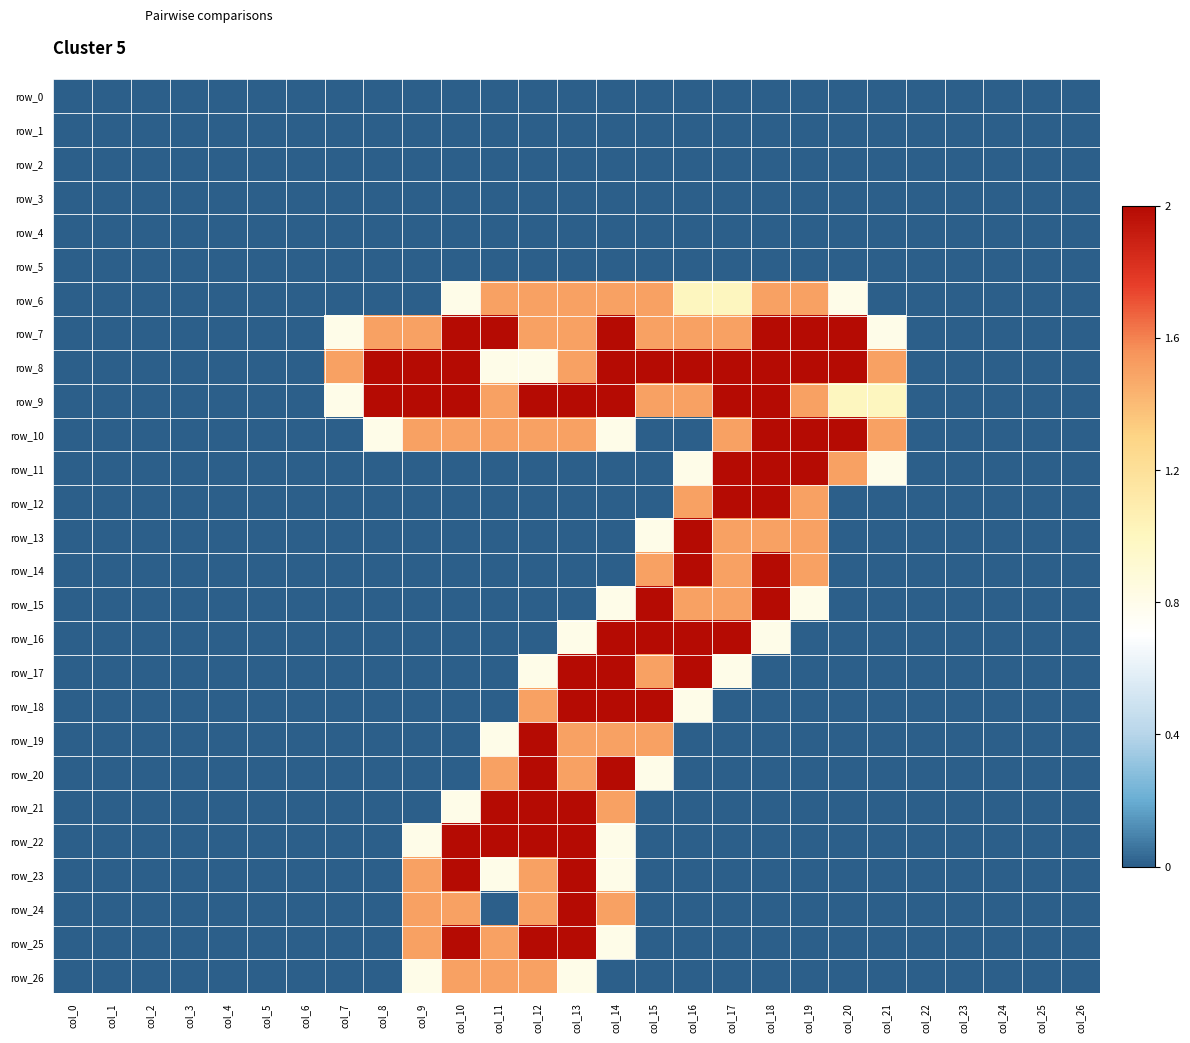

Reading left to right, extract all data points from this chart.

row_0: col_0=0.0	col_1=0.0	col_2=0.0	col_3=0.0	col_4=0.0	col_5=0.0	col_6=0.0	col_7=0.0	col_8=0.0	col_9=0.0	col_10=0.0	col_11=0.0	col_12=0.0	col_13=0.0	col_14=0.0	col_15=0.0	col_16=0.0	col_17=0.0	col_18=0.0	col_19=0.0	col_20=0.0	col_21=0.0	col_22=0.0	col_23=0.0	col_24=0.0	col_25=0.0	col_26=0.0
row_1: col_0=0.0	col_1=0.0	col_2=0.0	col_3=0.0	col_4=0.0	col_5=0.0	col_6=0.0	col_7=0.0	col_8=0.0	col_9=0.0	col_10=0.0	col_11=0.0	col_12=0.0	col_13=0.0	col_14=0.0	col_15=0.0	col_16=0.0	col_17=0.0	col_18=0.0	col_19=0.0	col_20=0.0	col_21=0.0	col_22=0.0	col_23=0.0	col_24=0.0	col_25=0.0	col_26=0.0
row_2: col_0=0.0	col_1=0.0	col_2=0.0	col_3=0.0	col_4=0.0	col_5=0.0	col_6=0.0	col_7=0.0	col_8=0.0	col_9=0.0	col_10=0.0	col_11=0.0	col_12=0.0	col_13=0.0	col_14=0.0	col_15=0.0	col_16=0.0	col_17=0.0	col_18=0.0	col_19=0.0	col_20=0.0	col_21=0.0	col_22=0.0	col_23=0.0	col_24=0.0	col_25=0.0	col_26=0.0
row_3: col_0=0.0	col_1=0.0	col_2=0.0	col_3=0.0	col_4=0.0	col_5=0.0	col_6=0.0	col_7=0.0	col_8=0.0	col_9=0.0	col_10=0.0	col_11=0.0	col_12=0.0	col_13=0.0	col_14=0.0	col_15=0.0	col_16=0.0	col_17=0.0	col_18=0.0	col_19=0.0	col_20=0.0	col_21=0.0	col_22=0.0	col_23=0.0	col_24=0.0	col_25=0.0	col_26=0.0
row_4: col_0=0.0	col_1=0.0	col_2=0.0	col_3=0.0	col_4=0.0	col_5=0.0	col_6=0.0	col_7=0.0	col_8=0.0	col_9=0.0	col_10=0.0	col_11=0.0	col_12=0.0	col_13=0.0	col_14=0.0	col_15=0.0	col_16=0.0	col_17=0.0	col_18=0.0	col_19=0.0	col_20=0.0	col_21=0.0	col_22=0.0	col_23=0.0	col_24=0.0	col_25=0.0	col_26=0.0
row_5: col_0=0.0	col_1=0.0	col_2=0.0	col_3=0.0	col_4=0.0	col_5=0.0	col_6=0.0	col_7=0.0	col_8=0.0	col_9=0.0	col_10=0.0	col_11=0.0	col_12=0.0	col_13=0.0	col_14=0.0	col_15=0.0	col_16=0.0	col_17=0.0	col_18=0.0	col_19=0.0	col_20=0.0	col_21=0.0	col_22=0.0	col_23=0.0	col_24=0.0	col_25=0.0	col_26=0.0
row_6: col_0=0.0	col_1=0.0	col_2=0.0	col_3=0.0	col_4=0.0	col_5=0.0	col_6=0.0	col_7=0.0	col_8=0.0	col_9=0.0	col_10=0.8	col_11=1.5	col_12=1.5	col_13=1.5	col_14=1.5	col_15=1.5	col_16=1.0	col_17=1.0	col_18=1.5	col_19=1.5	col_20=0.8	col_21=0.0	col_22=0.0	col_23=0.0	col_24=0.0	col_25=0.0	col_26=0.0
row_7: col_0=0.0	col_1=0.0	col_2=0.0	col_3=0.0	col_4=0.0	col_5=0.0	col_6=0.0	col_7=0.8	col_8=1.5	col_9=1.5	col_10=2.0	col_11=2.0	col_12=1.5	col_13=1.5	col_14=2.0	col_15=1.5	col_16=1.5	col_17=1.5	col_18=2.0	col_19=2.0	col_20=2.0	col_21=0.8	col_22=0.0	col_23=0.0	col_24=0.0	col_25=0.0	col_26=0.0
row_8: col_0=0.0	col_1=0.0	col_2=0.0	col_3=0.0	col_4=0.0	col_5=0.0	col_6=0.0	col_7=1.5	col_8=2.0	col_9=2.0	col_10=2.0	col_11=0.8	col_12=0.8	col_13=1.5	col_14=2.0	col_15=2.0	col_16=2.0	col_17=2.0	col_18=2.0	col_19=2.0	col_20=2.0	col_21=1.5	col_22=0.0	col_23=0.0	col_24=0.0	col_25=0.0	col_26=0.0
row_9: col_0=0.0	col_1=0.0	col_2=0.0	col_3=0.0	col_4=0.0	col_5=0.0	col_6=0.0	col_7=0.8	col_8=2.0	col_9=2.0	col_10=2.0	col_11=1.5	col_12=2.0	col_13=2.0	col_14=2.0	col_15=1.5	col_16=1.5	col_17=2.0	col_18=2.0	col_19=1.5	col_20=1.0	col_21=1.0	col_22=0.0	col_23=0.0	col_24=0.0	col_25=0.0	col_26=0.0
row_10: col_0=0.0	col_1=0.0	col_2=0.0	col_3=0.0	col_4=0.0	col_5=0.0	col_6=0.0	col_7=0.0	col_8=0.8	col_9=1.5	col_10=1.5	col_11=1.5	col_12=1.5	col_13=1.5	col_14=0.8	col_15=0.0	col_16=0.0	col_17=1.5	col_18=2.0	col_19=2.0	col_20=2.0	col_21=1.5	col_22=0.0	col_23=0.0	col_24=0.0	col_25=0.0	col_26=0.0
row_11: col_0=0.0	col_1=0.0	col_2=0.0	col_3=0.0	col_4=0.0	col_5=0.0	col_6=0.0	col_7=0.0	col_8=0.0	col_9=0.0	col_10=0.0	col_11=0.0	col_12=0.0	col_13=0.0	col_14=0.0	col_15=0.0	col_16=0.8	col_17=2.0	col_18=2.0	col_19=2.0	col_20=1.5	col_21=0.8	col_22=0.0	col_23=0.0	col_24=0.0	col_25=0.0	col_26=0.0
row_12: col_0=0.0	col_1=0.0	col_2=0.0	col_3=0.0	col_4=0.0	col_5=0.0	col_6=0.0	col_7=0.0	col_8=0.0	col_9=0.0	col_10=0.0	col_11=0.0	col_12=0.0	col_13=0.0	col_14=0.0	col_15=0.0	col_16=1.5	col_17=2.0	col_18=2.0	col_19=1.5	col_20=0.0	col_21=0.0	col_22=0.0	col_23=0.0	col_24=0.0	col_25=0.0	col_26=0.0
row_13: col_0=0.0	col_1=0.0	col_2=0.0	col_3=0.0	col_4=0.0	col_5=0.0	col_6=0.0	col_7=0.0	col_8=0.0	col_9=0.0	col_10=0.0	col_11=0.0	col_12=0.0	col_13=0.0	col_14=0.0	col_15=0.8	col_16=2.0	col_17=1.5	col_18=1.5	col_19=1.5	col_20=0.0	col_21=0.0	col_22=0.0	col_23=0.0	col_24=0.0	col_25=0.0	col_26=0.0
row_14: col_0=0.0	col_1=0.0	col_2=0.0	col_3=0.0	col_4=0.0	col_5=0.0	col_6=0.0	col_7=0.0	col_8=0.0	col_9=0.0	col_10=0.0	col_11=0.0	col_12=0.0	col_13=0.0	col_14=0.0	col_15=1.5	col_16=2.0	col_17=1.5	col_18=2.0	col_19=1.5	col_20=0.0	col_21=0.0	col_22=0.0	col_23=0.0	col_24=0.0	col_25=0.0	col_26=0.0
row_15: col_0=0.0	col_1=0.0	col_2=0.0	col_3=0.0	col_4=0.0	col_5=0.0	col_6=0.0	col_7=0.0	col_8=0.0	col_9=0.0	col_10=0.0	col_11=0.0	col_12=0.0	col_13=0.0	col_14=0.8	col_15=2.0	col_16=1.5	col_17=1.5	col_18=2.0	col_19=0.8	col_20=0.0	col_21=0.0	col_22=0.0	col_23=0.0	col_24=0.0	col_25=0.0	col_26=0.0
row_16: col_0=0.0	col_1=0.0	col_2=0.0	col_3=0.0	col_4=0.0	col_5=0.0	col_6=0.0	col_7=0.0	col_8=0.0	col_9=0.0	col_10=0.0	col_11=0.0	col_12=0.0	col_13=0.8	col_14=2.0	col_15=2.0	col_16=2.0	col_17=2.0	col_18=0.8	col_19=0.0	col_20=0.0	col_21=0.0	col_22=0.0	col_23=0.0	col_24=0.0	col_25=0.0	col_26=0.0
row_17: col_0=0.0	col_1=0.0	col_2=0.0	col_3=0.0	col_4=0.0	col_5=0.0	col_6=0.0	col_7=0.0	col_8=0.0	col_9=0.0	col_10=0.0	col_11=0.0	col_12=0.8	col_13=2.0	col_14=2.0	col_15=1.5	col_16=2.0	col_17=0.8	col_18=0.0	col_19=0.0	col_20=0.0	col_21=0.0	col_22=0.0	col_23=0.0	col_24=0.0	col_25=0.0	col_26=0.0
row_18: col_0=0.0	col_1=0.0	col_2=0.0	col_3=0.0	col_4=0.0	col_5=0.0	col_6=0.0	col_7=0.0	col_8=0.0	col_9=0.0	col_10=0.0	col_11=0.0	col_12=1.5	col_13=2.0	col_14=2.0	col_15=2.0	col_16=0.8	col_17=0.0	col_18=0.0	col_19=0.0	col_20=0.0	col_21=0.0	col_22=0.0	col_23=0.0	col_24=0.0	col_25=0.0	col_26=0.0
row_19: col_0=0.0	col_1=0.0	col_2=0.0	col_3=0.0	col_4=0.0	col_5=0.0	col_6=0.0	col_7=0.0	col_8=0.0	col_9=0.0	col_10=0.0	col_11=0.8	col_12=2.0	col_13=1.5	col_14=1.5	col_15=1.5	col_16=0.0	col_17=0.0	col_18=0.0	col_19=0.0	col_20=0.0	col_21=0.0	col_22=0.0	col_23=0.0	col_24=0.0	col_25=0.0	col_26=0.0
row_20: col_0=0.0	col_1=0.0	col_2=0.0	col_3=0.0	col_4=0.0	col_5=0.0	col_6=0.0	col_7=0.0	col_8=0.0	col_9=0.0	col_10=0.0	col_11=1.5	col_12=2.0	col_13=1.5	col_14=2.0	col_15=0.8	col_16=0.0	col_17=0.0	col_18=0.0	col_19=0.0	col_20=0.0	col_21=0.0	col_22=0.0	col_23=0.0	col_24=0.0	col_25=0.0	col_26=0.0
row_21: col_0=0.0	col_1=0.0	col_2=0.0	col_3=0.0	col_4=0.0	col_5=0.0	col_6=0.0	col_7=0.0	col_8=0.0	col_9=0.0	col_10=0.8	col_11=2.0	col_12=2.0	col_13=2.0	col_14=1.5	col_15=0.0	col_16=0.0	col_17=0.0	col_18=0.0	col_19=0.0	col_20=0.0	col_21=0.0	col_22=0.0	col_23=0.0	col_24=0.0	col_25=0.0	col_26=0.0
row_22: col_0=0.0	col_1=0.0	col_2=0.0	col_3=0.0	col_4=0.0	col_5=0.0	col_6=0.0	col_7=0.0	col_8=0.0	col_9=0.8	col_10=2.0	col_11=2.0	col_12=2.0	col_13=2.0	col_14=0.8	col_15=0.0	col_16=0.0	col_17=0.0	col_18=0.0	col_19=0.0	col_20=0.0	col_21=0.0	col_22=0.0	col_23=0.0	col_24=0.0	col_25=0.0	col_26=0.0
row_23: col_0=0.0	col_1=0.0	col_2=0.0	col_3=0.0	col_4=0.0	col_5=0.0	col_6=0.0	col_7=0.0	col_8=0.0	col_9=1.5	col_10=2.0	col_11=0.8	col_12=1.5	col_13=2.0	col_14=0.8	col_15=0.0	col_16=0.0	col_17=0.0	col_18=0.0	col_19=0.0	col_20=0.0	col_21=0.0	col_22=0.0	col_23=0.0	col_24=0.0	col_25=0.0	col_26=0.0
row_24: col_0=0.0	col_1=0.0	col_2=0.0	col_3=0.0	col_4=0.0	col_5=0.0	col_6=0.0	col_7=0.0	col_8=0.0	col_9=1.5	col_10=1.5	col_11=0.0	col_12=1.5	col_13=2.0	col_14=1.5	col_15=0.0	col_16=0.0	col_17=0.0	col_18=0.0	col_19=0.0	col_20=0.0	col_21=0.0	col_22=0.0	col_23=0.0	col_24=0.0	col_25=0.0	col_26=0.0
row_25: col_0=0.0	col_1=0.0	col_2=0.0	col_3=0.0	col_4=0.0	col_5=0.0	col_6=0.0	col_7=0.0	col_8=0.0	col_9=1.5	col_10=2.0	col_11=1.5	col_12=2.0	col_13=2.0	col_14=0.8	col_15=0.0	col_16=0.0	col_17=0.0	col_18=0.0	col_19=0.0	col_20=0.0	col_21=0.0	col_22=0.0	col_23=0.0	col_24=0.0	col_25=0.0	col_26=0.0
row_26: col_0=0.0	col_1=0.0	col_2=0.0	col_3=0.0	col_4=0.0	col_5=0.0	col_6=0.0	col_7=0.0	col_8=0.0	col_9=0.8	col_10=1.5	col_11=1.5	col_12=1.5	col_13=0.8	col_14=0.0	col_15=0.0	col_16=0.0	col_17=0.0	col_18=0.0	col_19=0.0	col_20=0.0	col_21=0.0	col_22=0.0	col_23=0.0	col_24=0.0	col_25=0.0	col_26=0.0